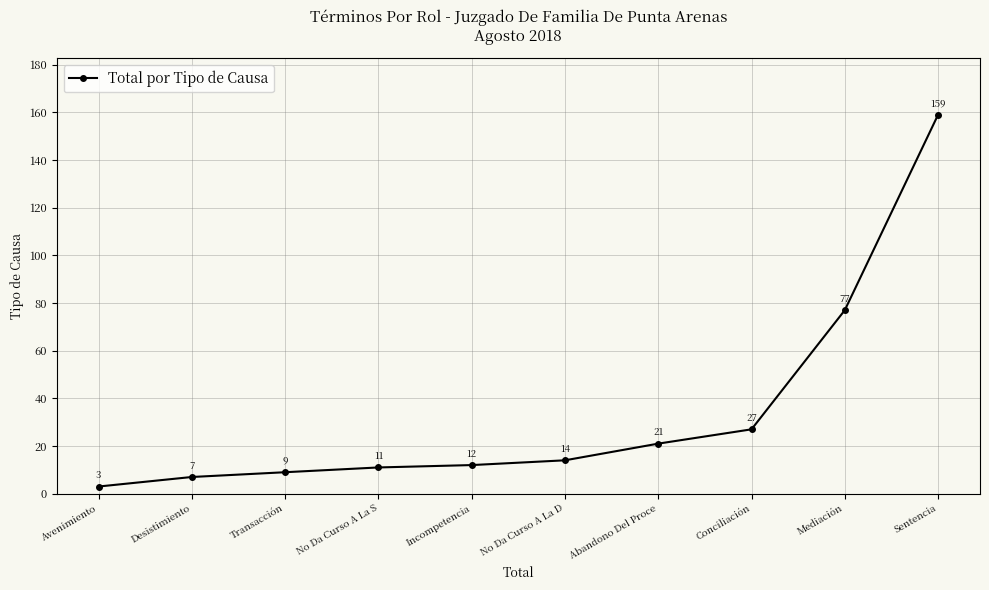

The chart shows a value of 286 at Sentencia. True or false?

False